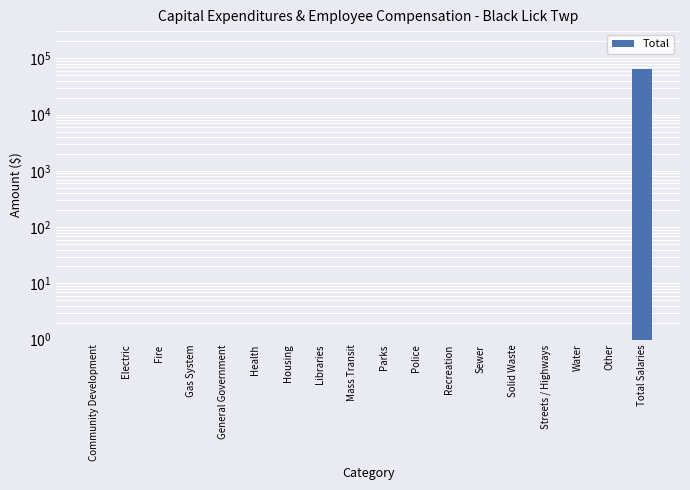

What is the difference between the maximum and second lowest values?

65340